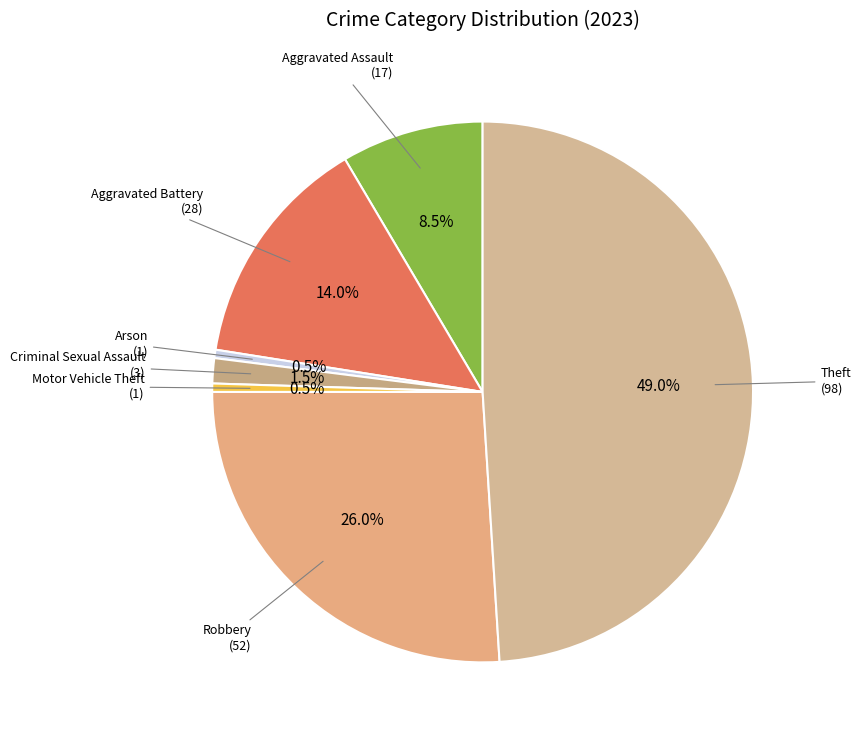

Which slice is the smallest?

Arson